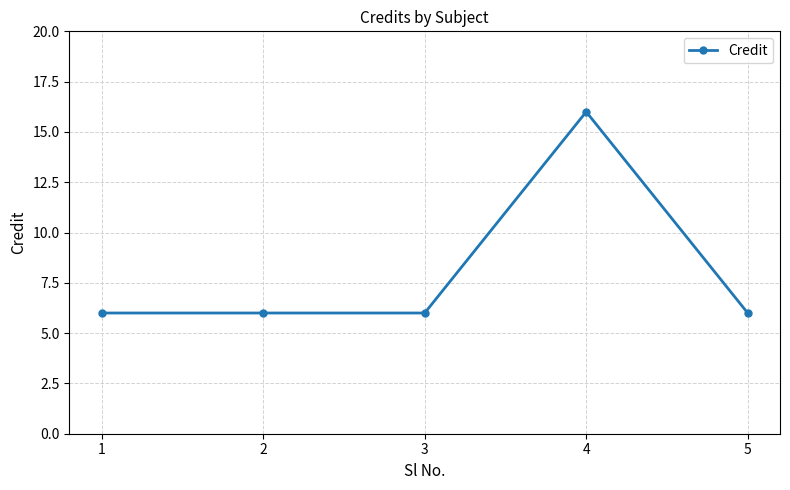

Reading left to right, what are all the values shown in this chart?

6	6	6	16	6